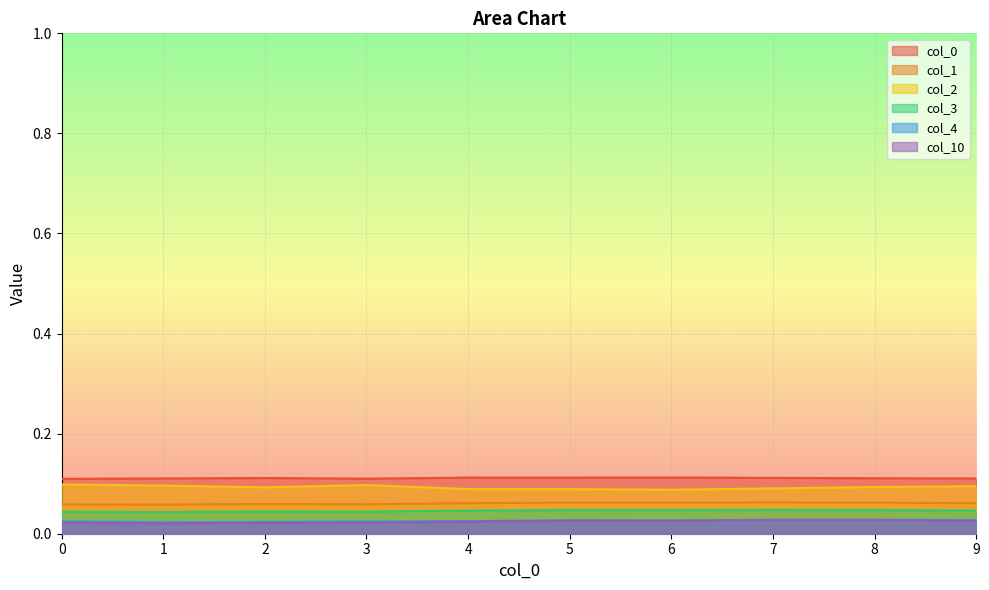

Reading left to right, extract all data points from this chart.

0: 0.1	0.1	0.1	0.1	0.1	0.1	0.1	0.1	0.1	0.1
1: 0.1	0.1	0.1	0.1	0.1	0.1	0.1	0.1	0.1	0.1
2: 0.1	0.1	0.1	0.1	0.1	0.1	0.1	0.1	0.1	0.1
3: 0.0	0.0	0.0	0.0	0.0	0.0	0.0	0.0	0.0	0.0
4: 0.0	0.0	0.0	0.0	0.0	0.0	0.0	0.0	0.0	0.0
10: 0.0	0.0	0.0	0.0	0.0	0.0	0.0	0.0	0.0	0.0